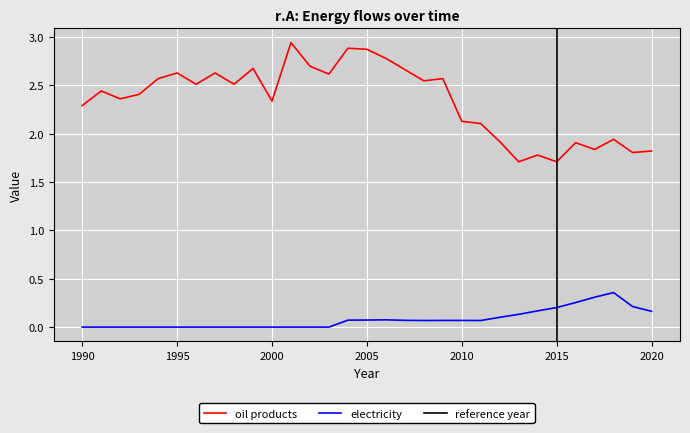

How many interior local peaks does the electricity series have?

2